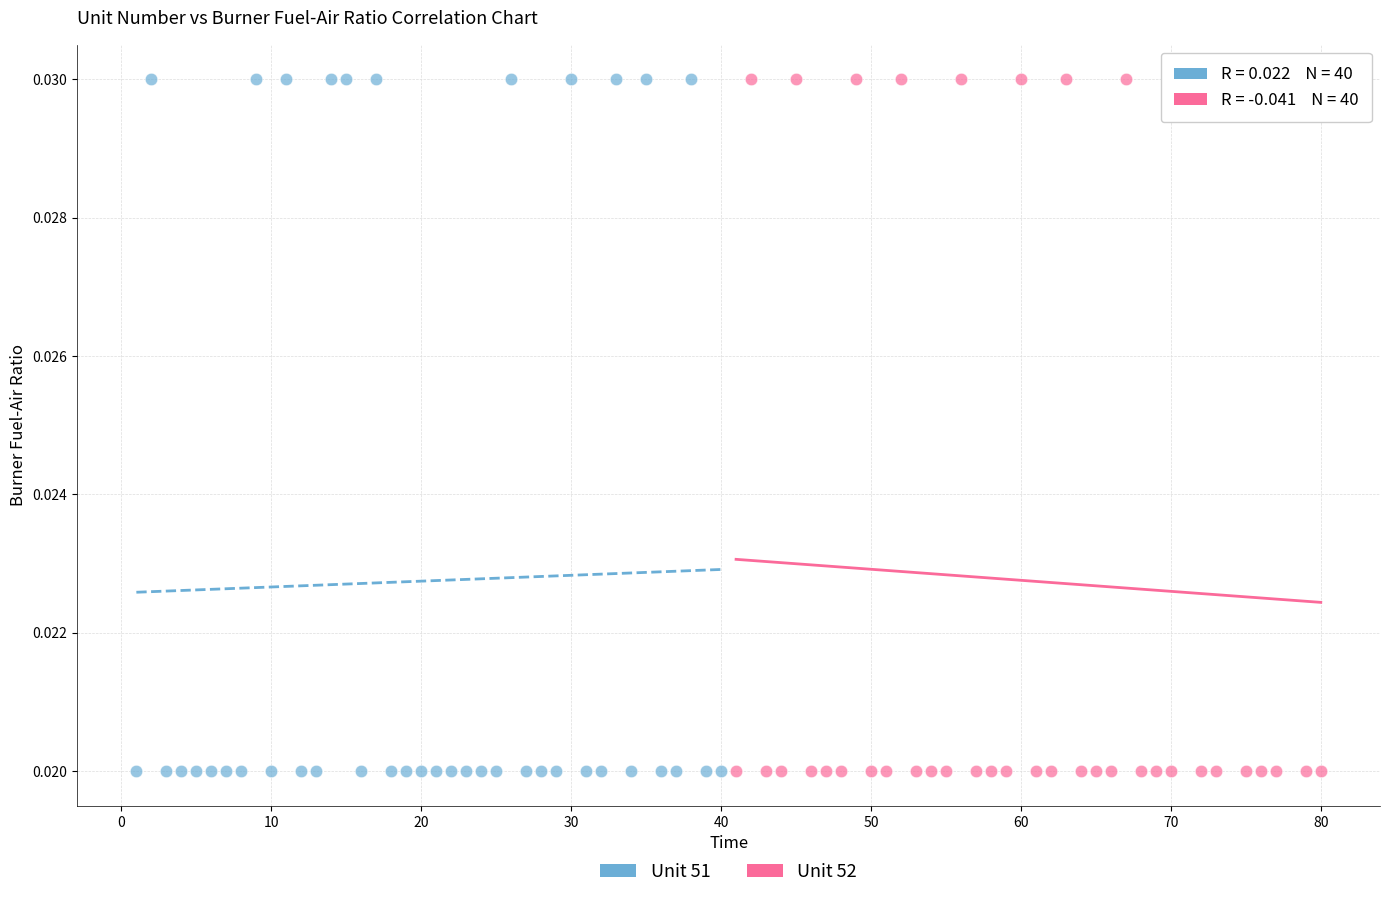

What are all the series names shown in the legend?

Unit 51, Unit 52